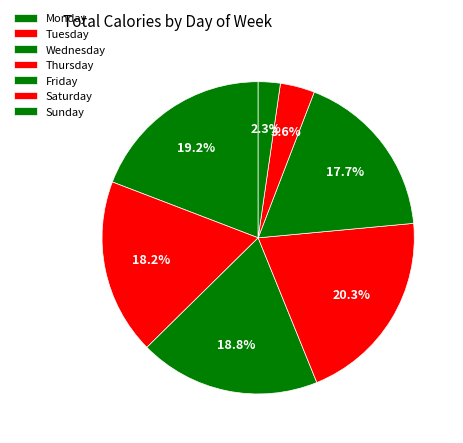

To the nearest percent, what is the average slice percentage?

14%